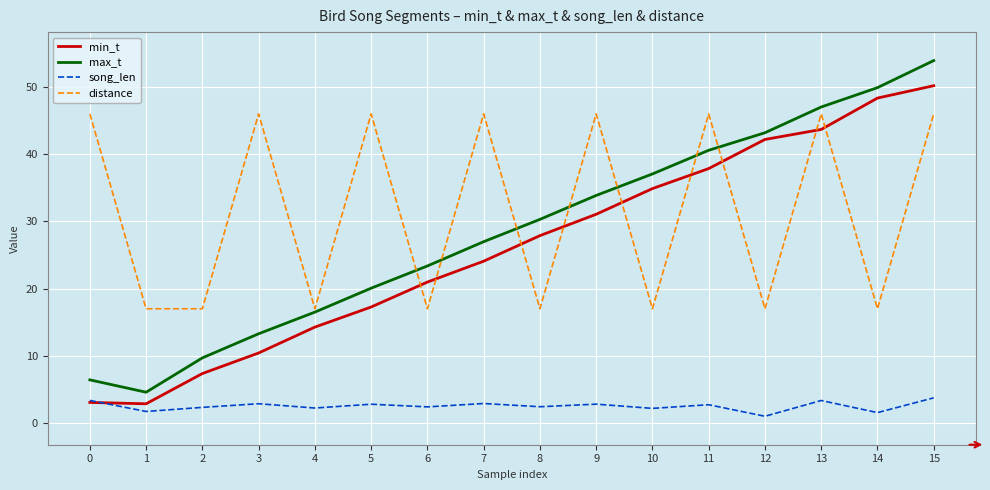

What is the highest value of the song_len series?

3.7